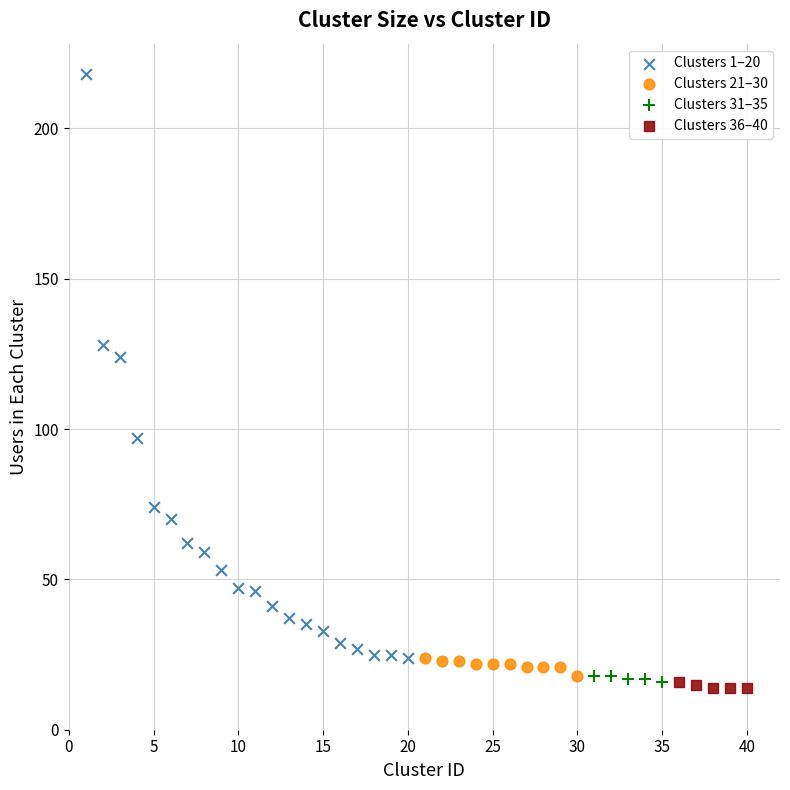

Which series reaches the maximum Y coordinate?

Clusters 1–20